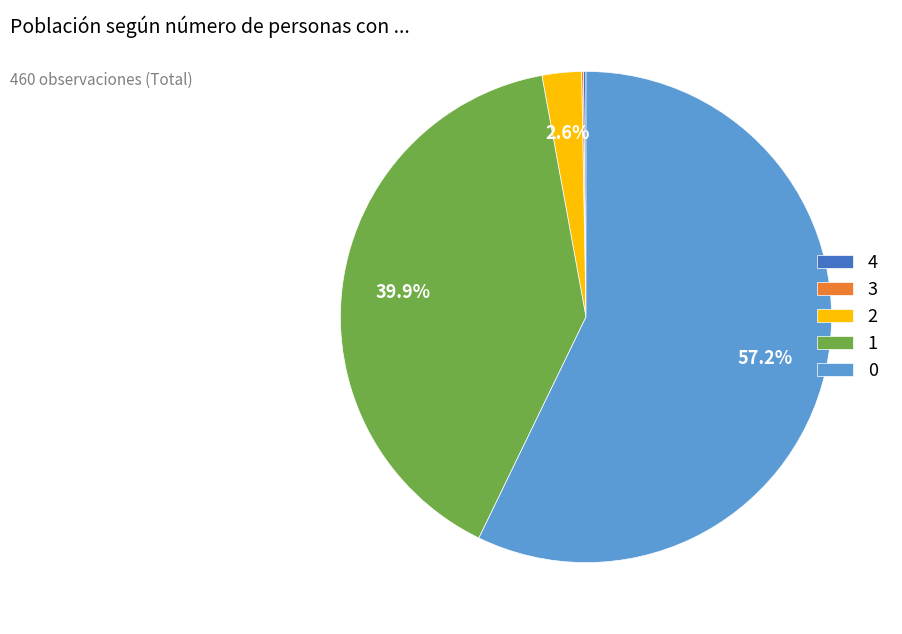

What percentage do 0 and 2 together represent?

59.8%